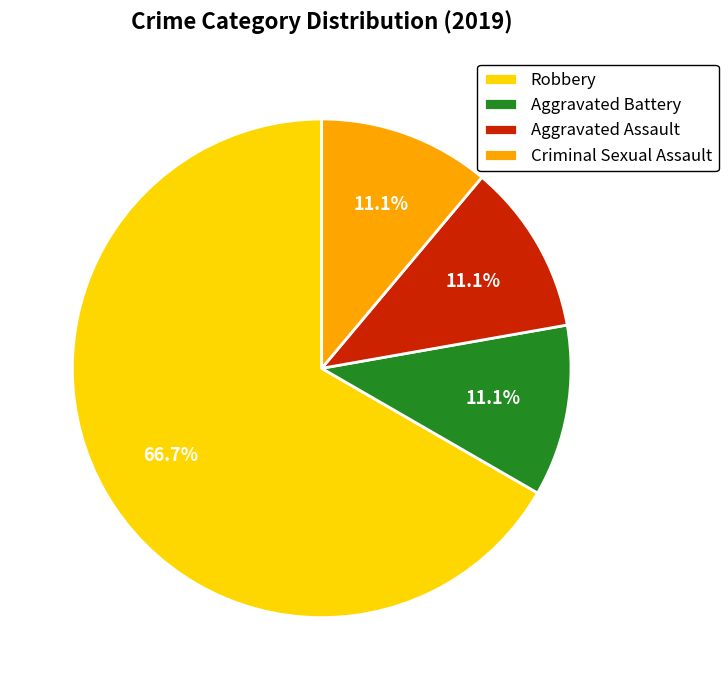

What is the majority slice?

Robbery